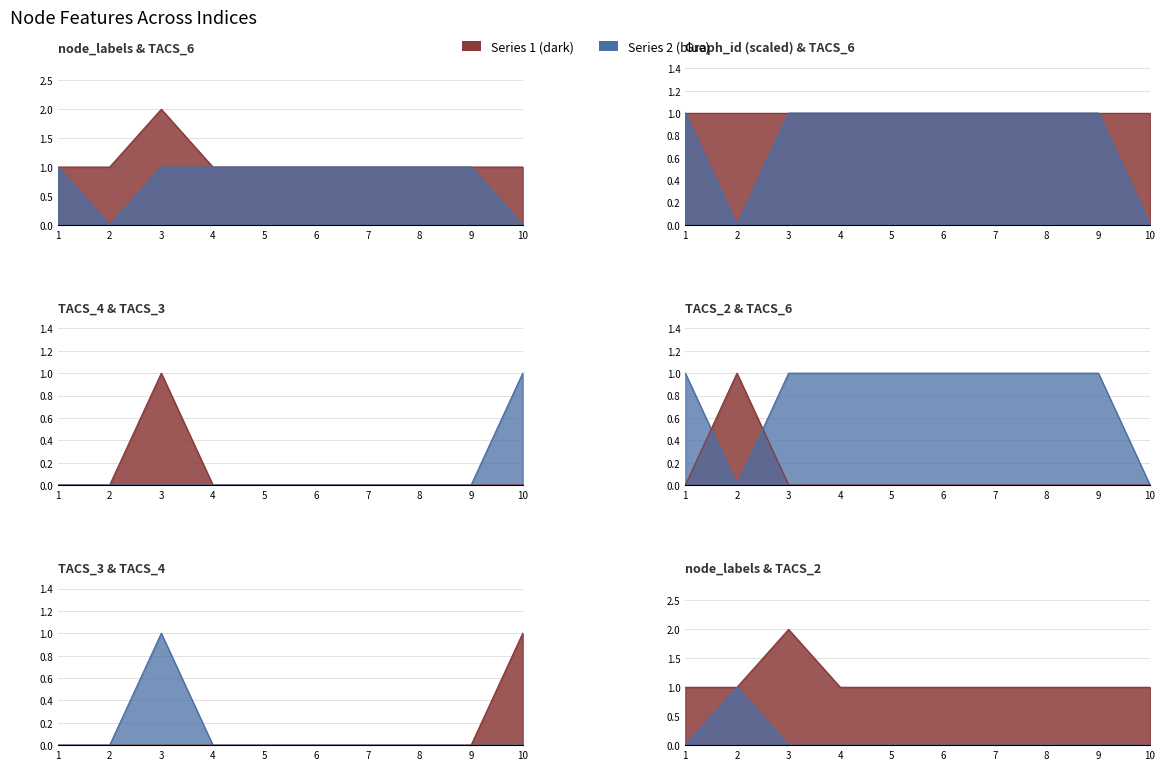

True or false: TACS_3 and TACS_6 intersect in this chart.

True